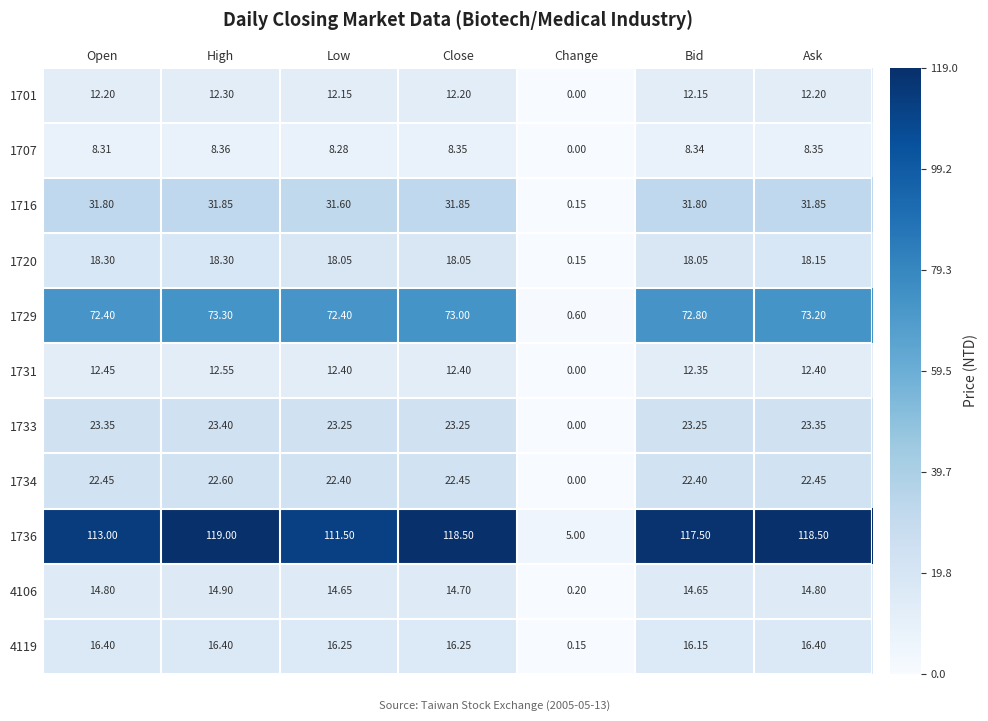

Is the value of 1720 at High greater than the value of 1733 at Change?

Yes